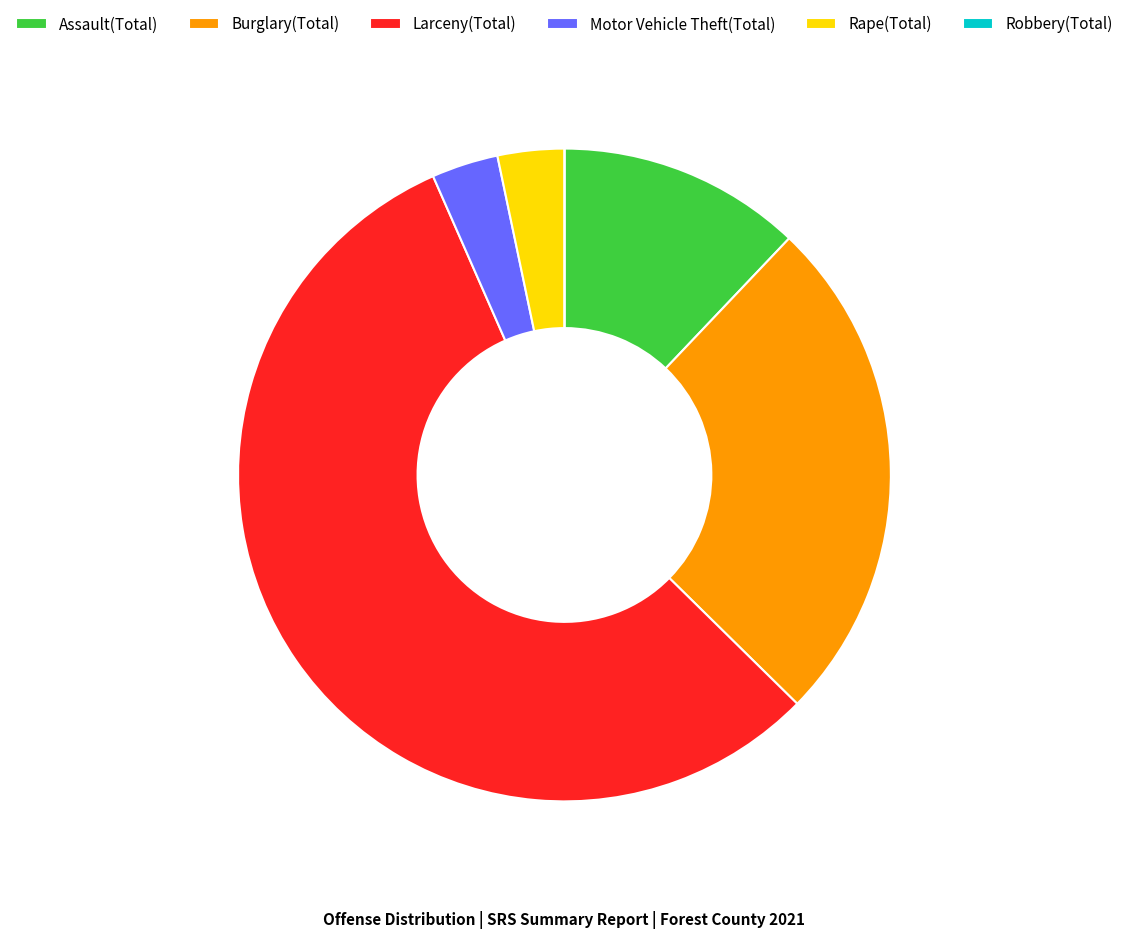

What is the majority slice?

Larceny(Total)